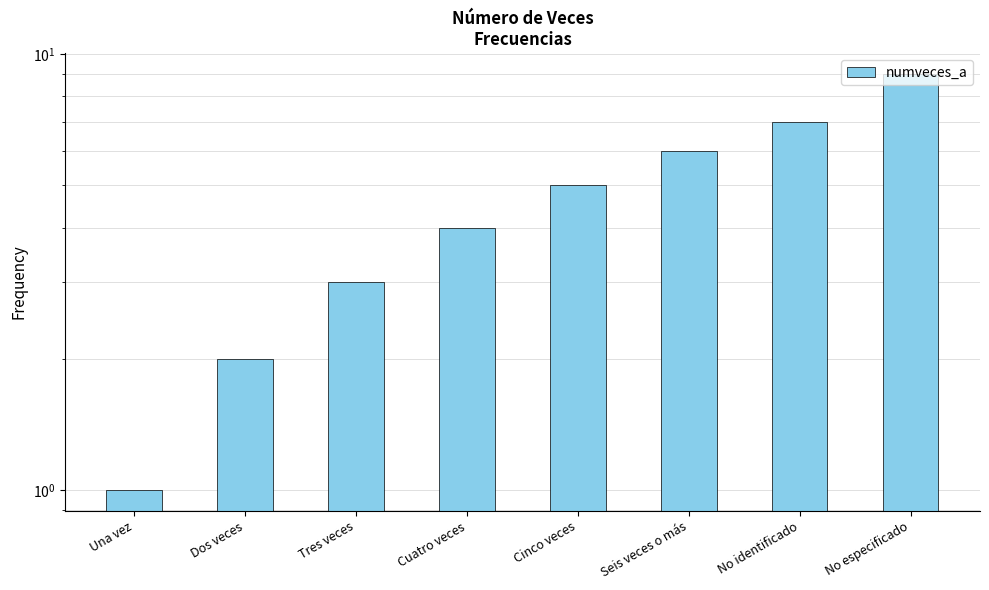

At which label does the data first exceed 5?

Seis veces o más